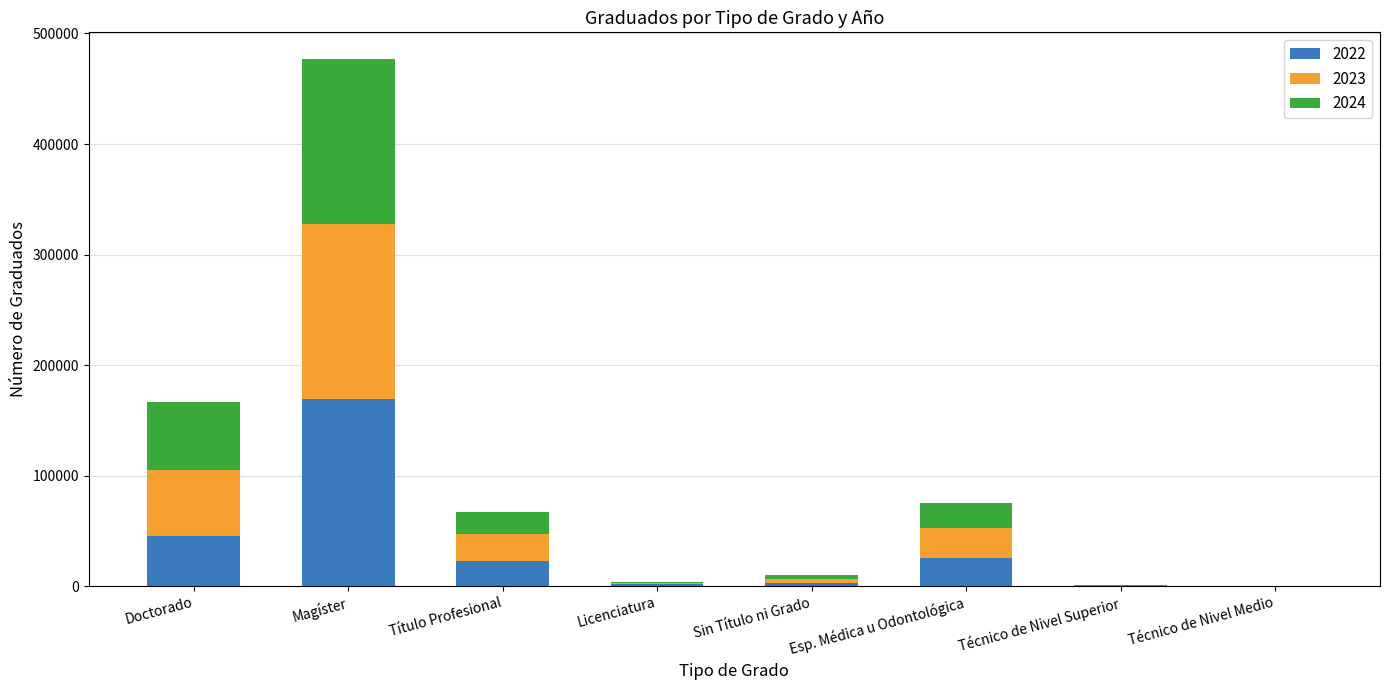

At which category is the sum across all series the highest?

Magíster